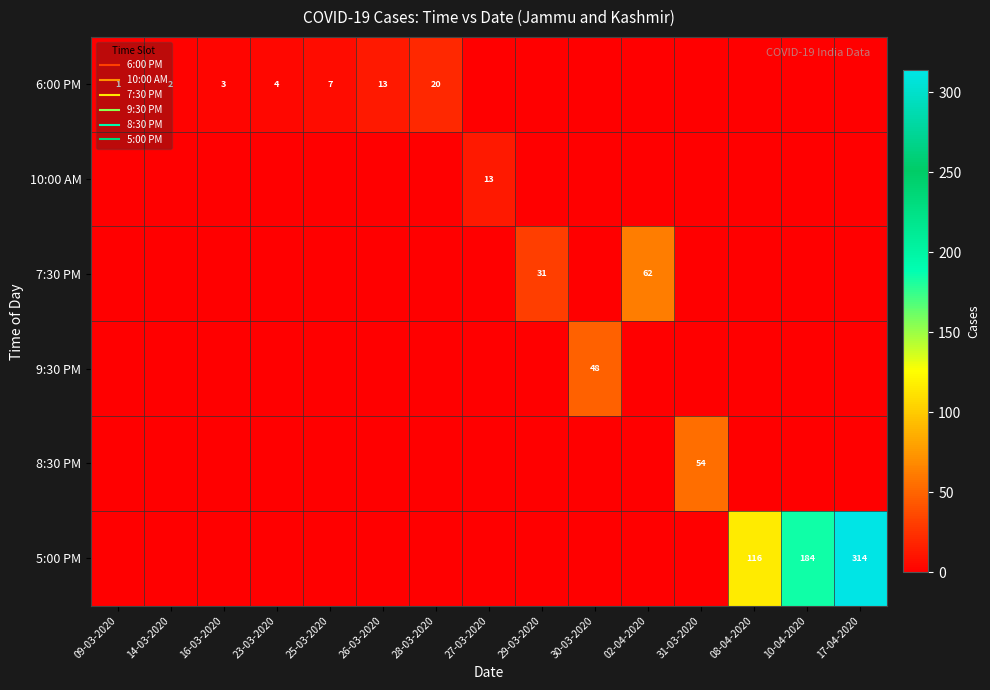

What is the sum of all 5:00 PM values?

614